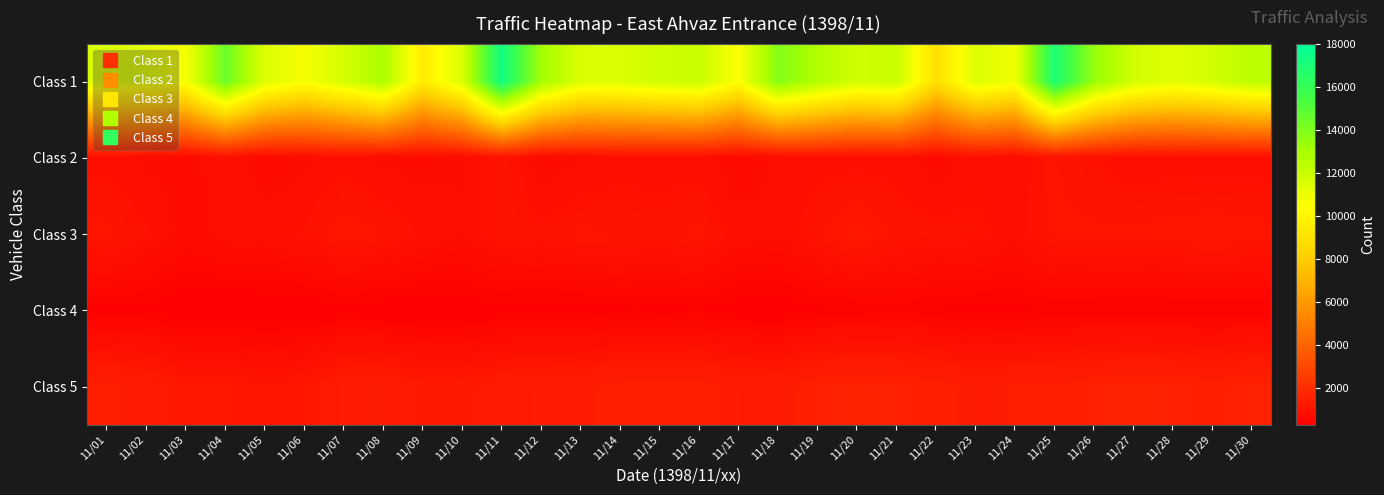

How many data points does each series have?

30